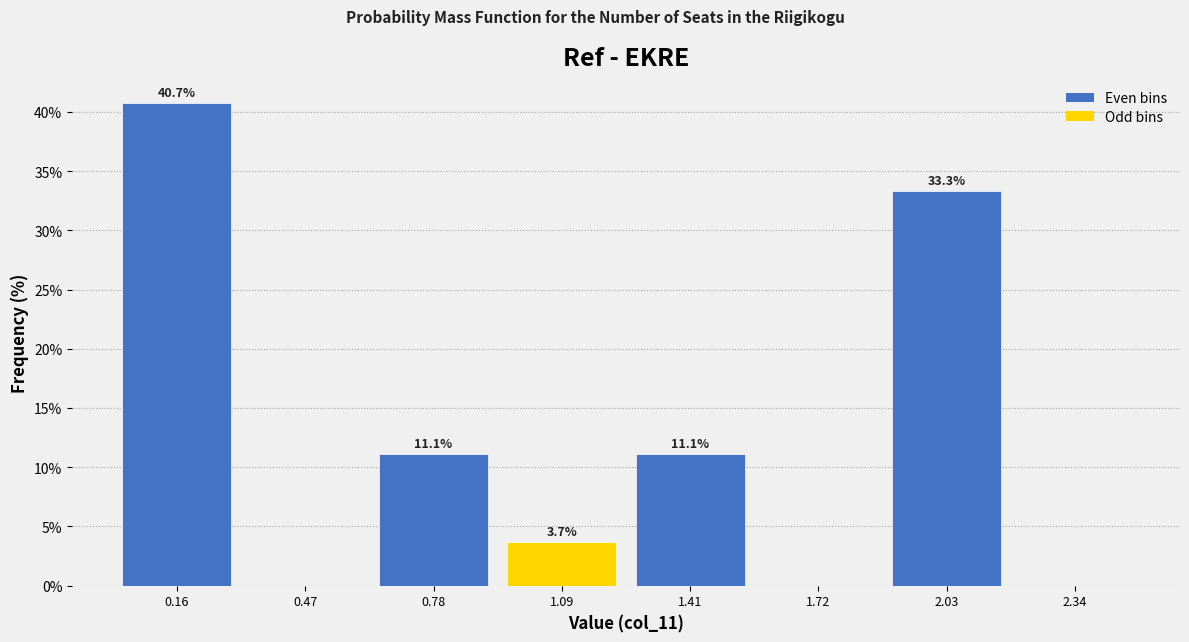

Which range on the x-axis has the tallest bar?

0.00 to 0.30